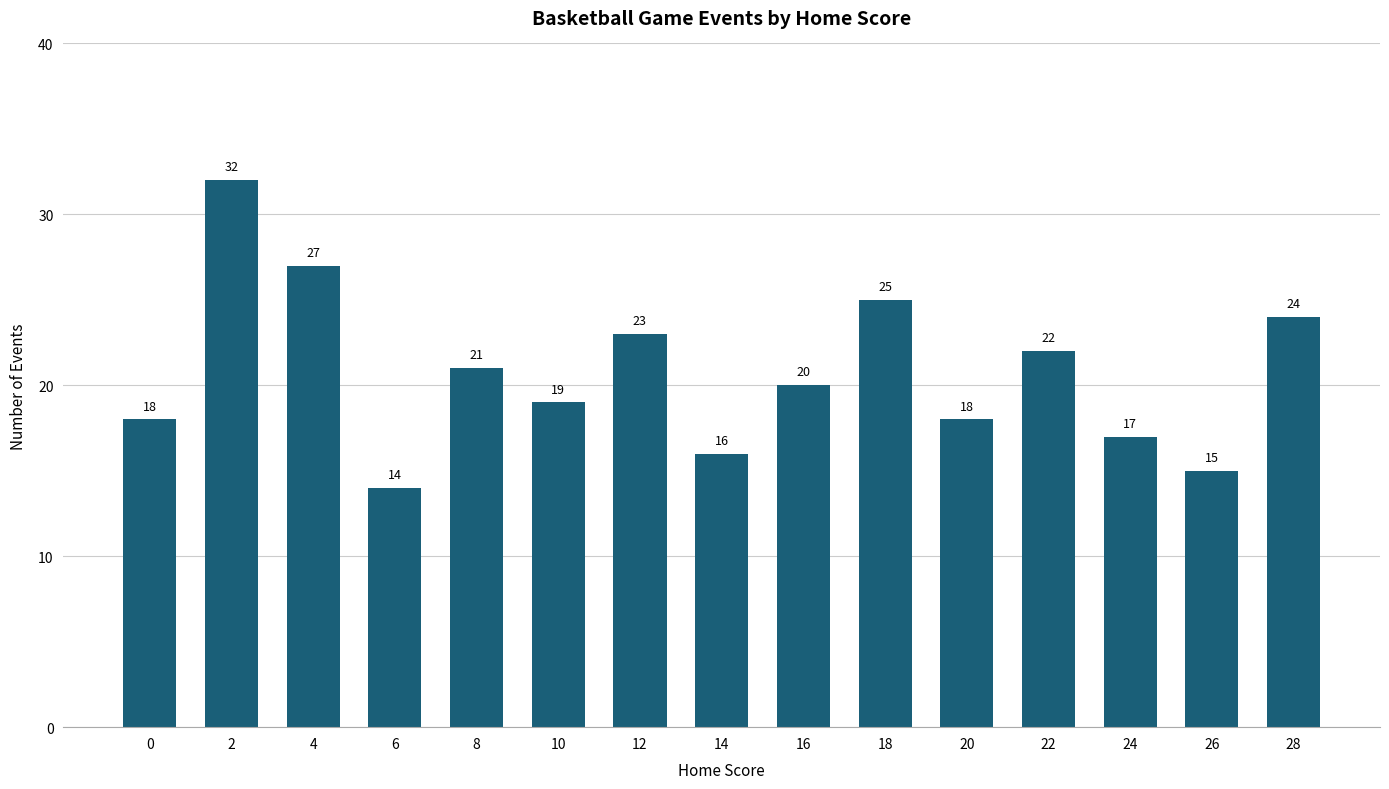

What is the minimum value shown in the chart?

14